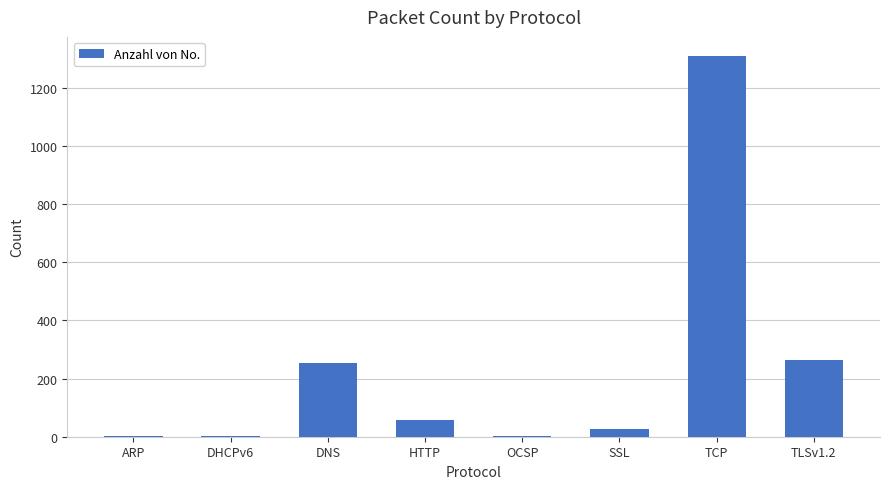

What is the average value?

239